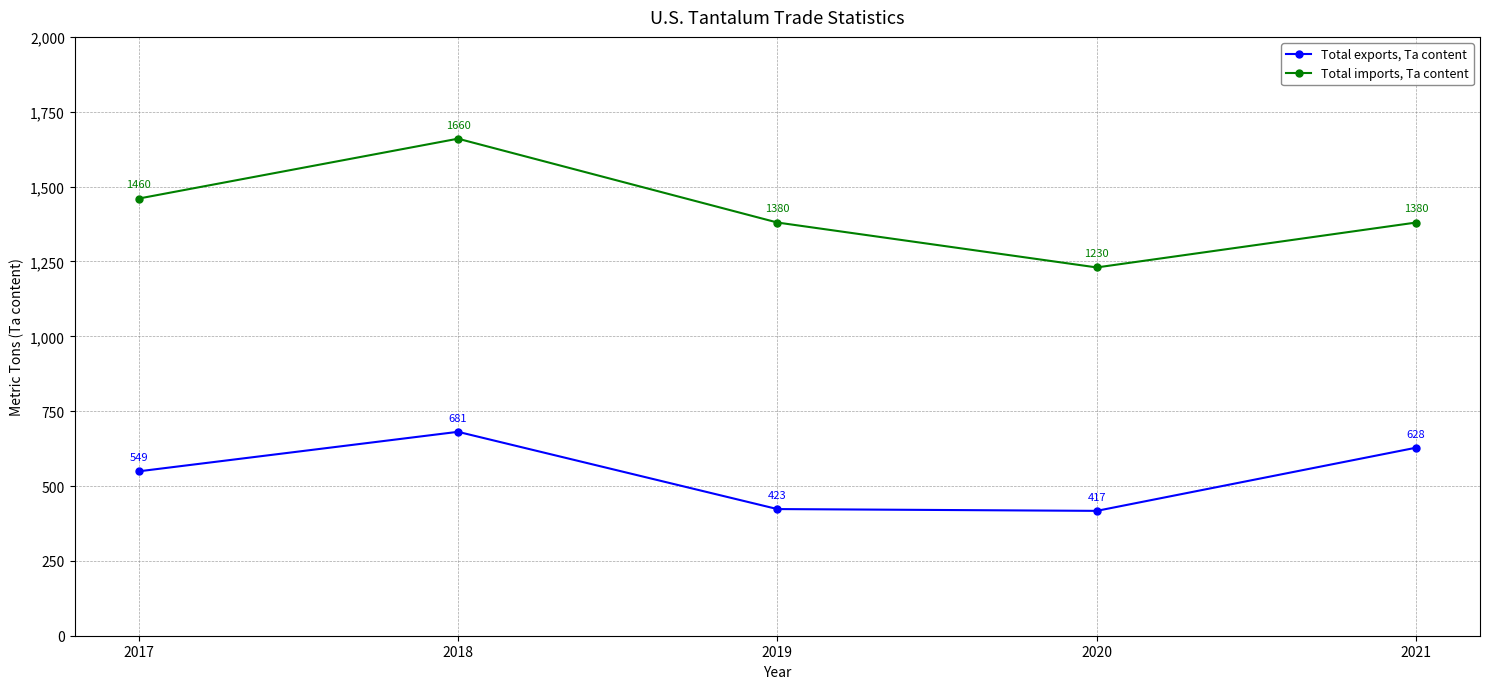

At how many categories does at least one series exceed 1248?

4